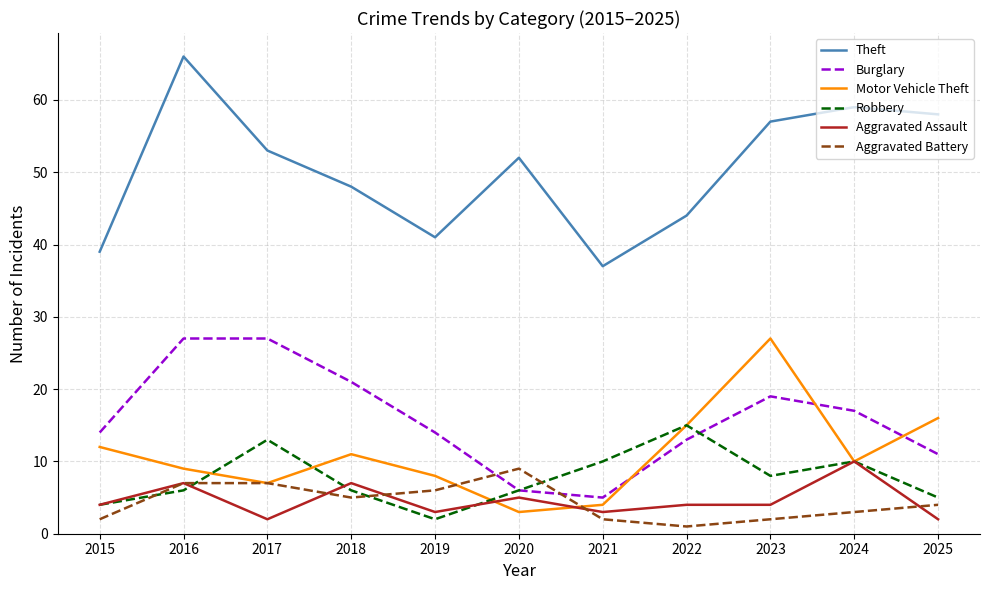

True or false: Aggravated Assault and Burglary cross at least once.

False